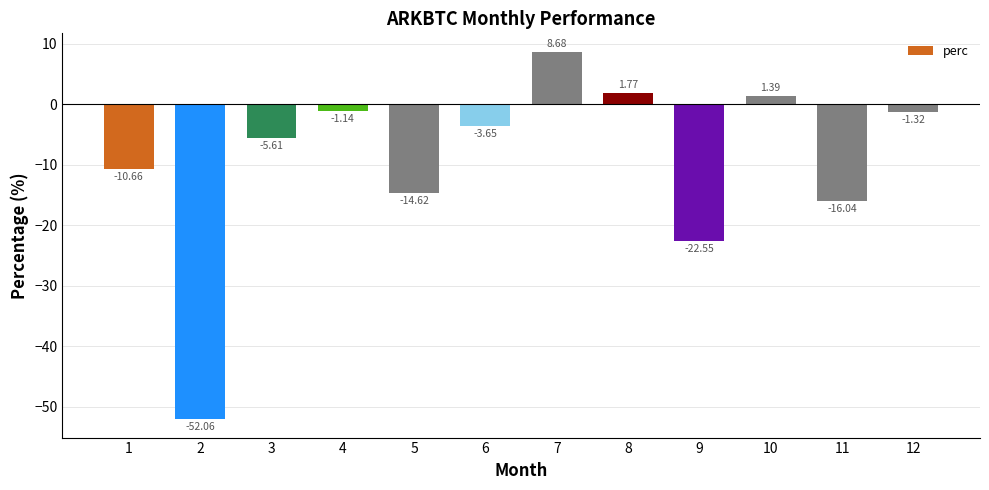

Rank the categories by value from lowest to highest.

2, 9, 11, 5, 1, 3, 6, 12, 4, 10, 8, 7